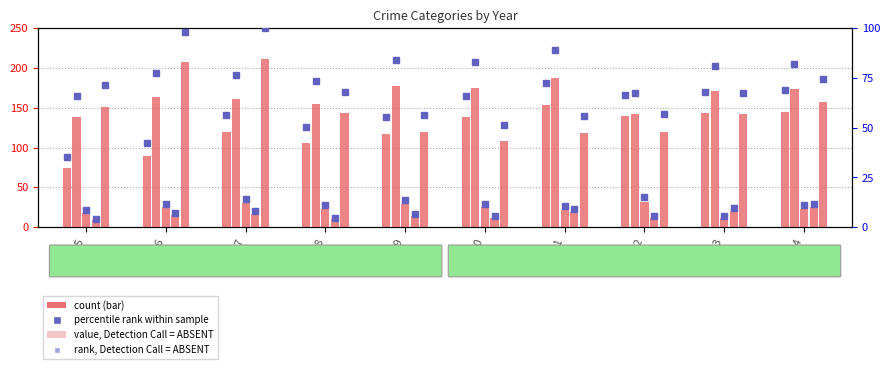

Does the chart contain stacked bars?

No